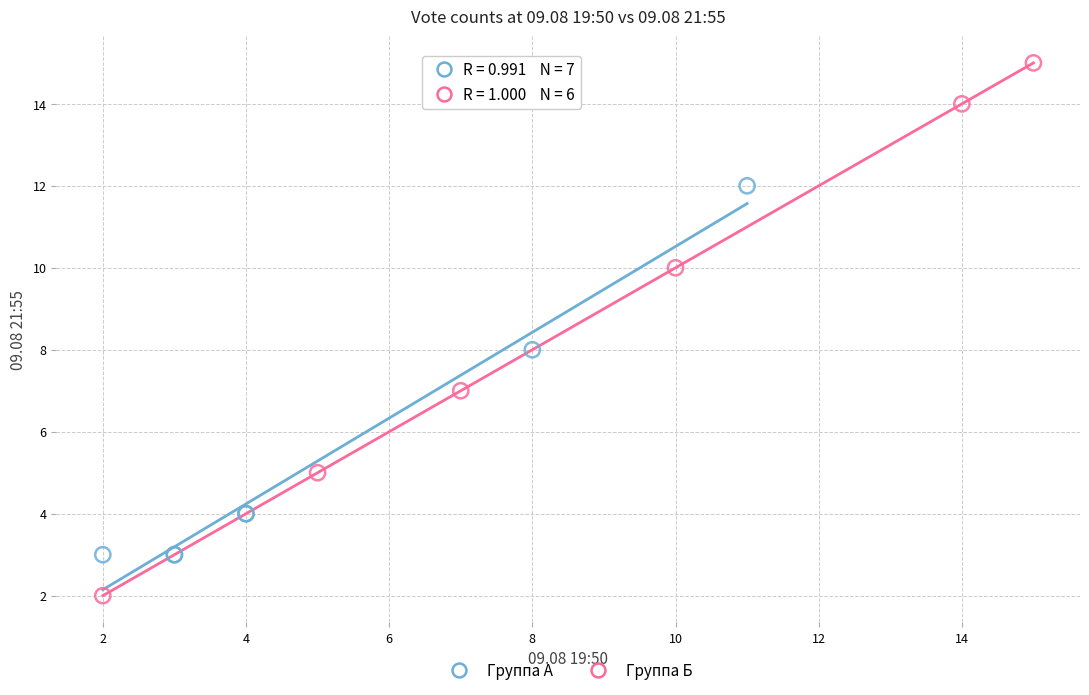

Which series contains the lowest Y value?

Группа Б